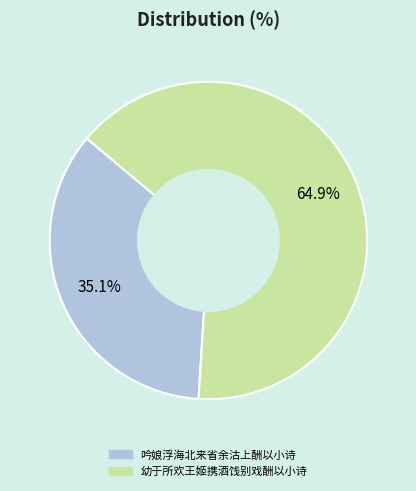

What percentage is the 幼于所欢王姬携酒饯别戏酬以小诗 slice, to the nearest percent?

65%